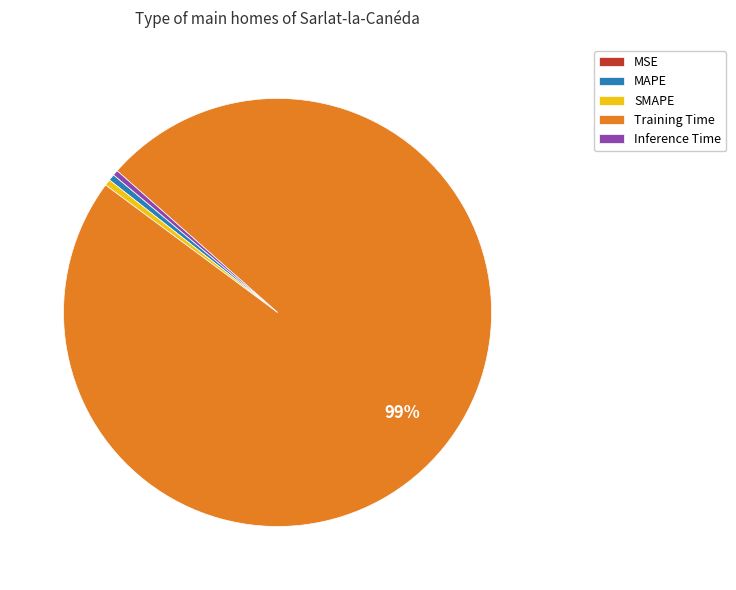

Which category has the biggest portion of the pie?

Training Time